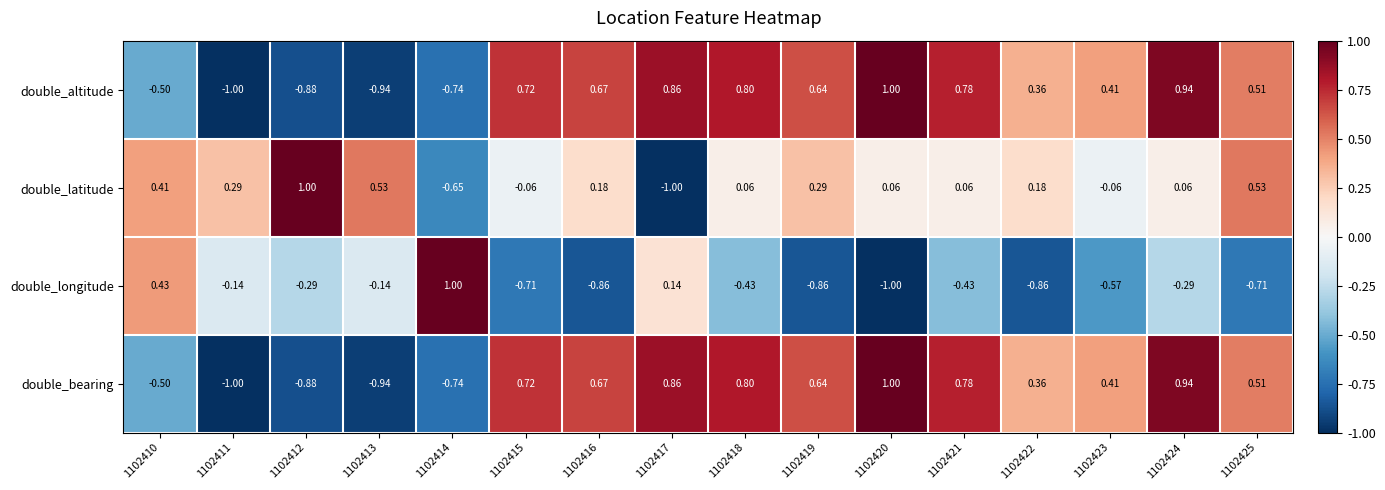

At how many categories does at least one series exceed 0?

16